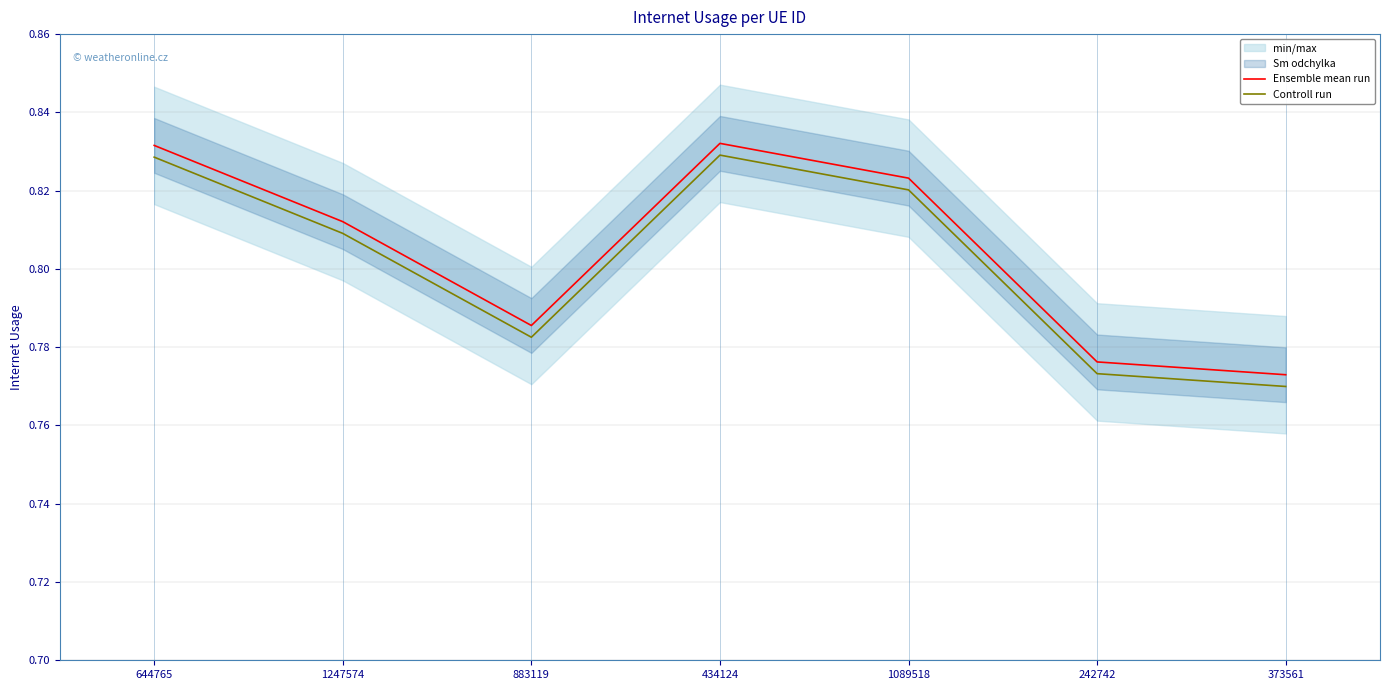

Count the Ensemble mean run values in the range 0 to 1.

7